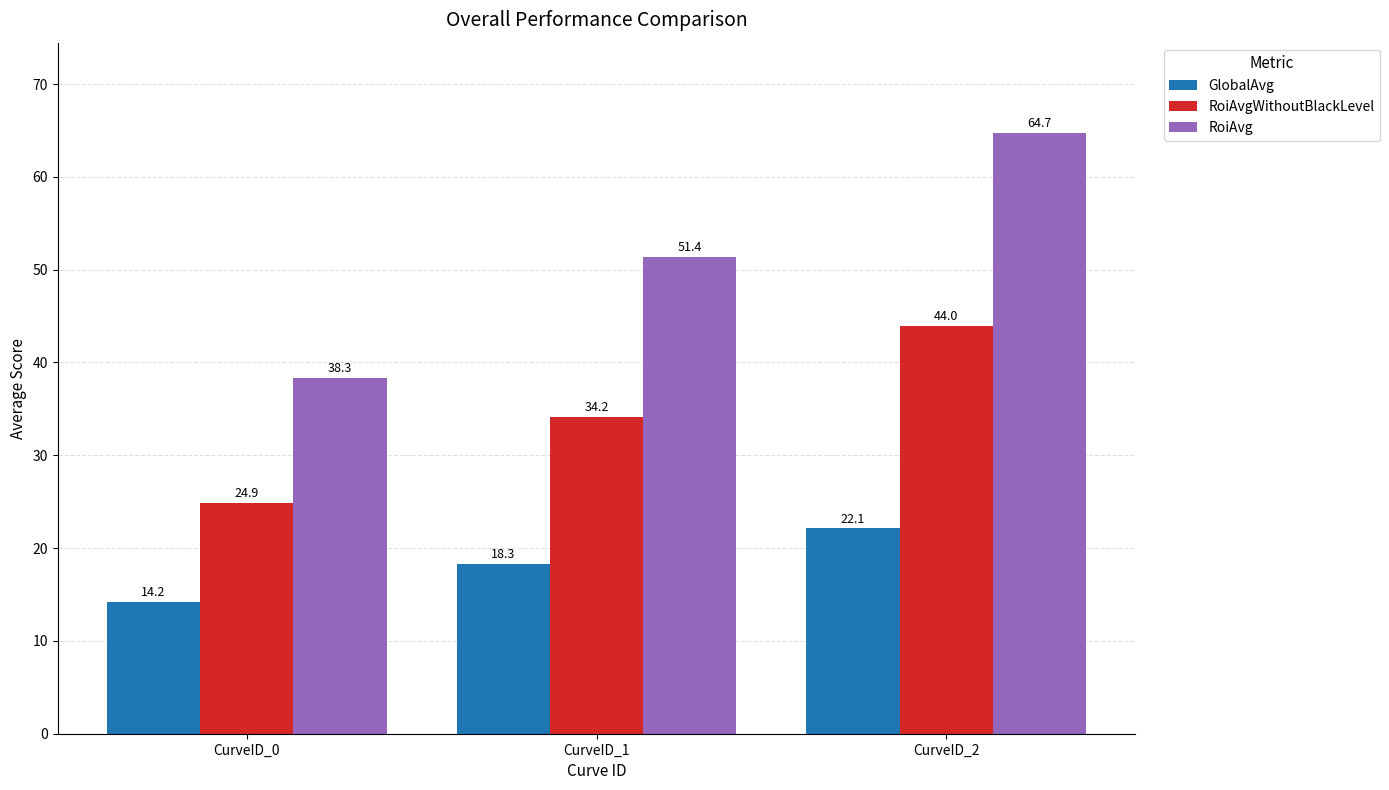

What is the value of the RoiAvg bar at the 2nd from the left?

51.4